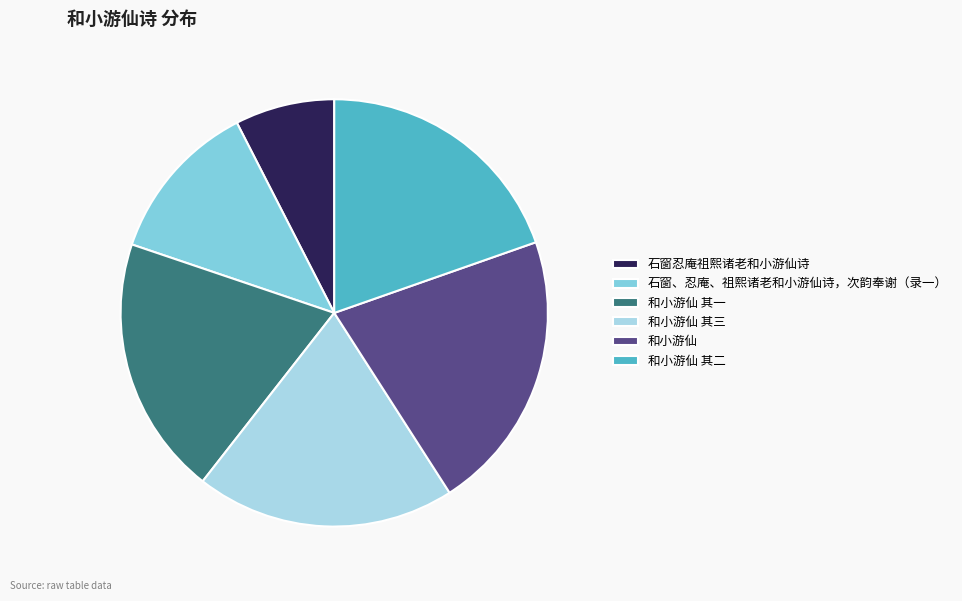

Does 石窗、忍庵、祖熙诸老和小游仙诗，次韵奉谢（录一） account for over 50% of the chart?

No